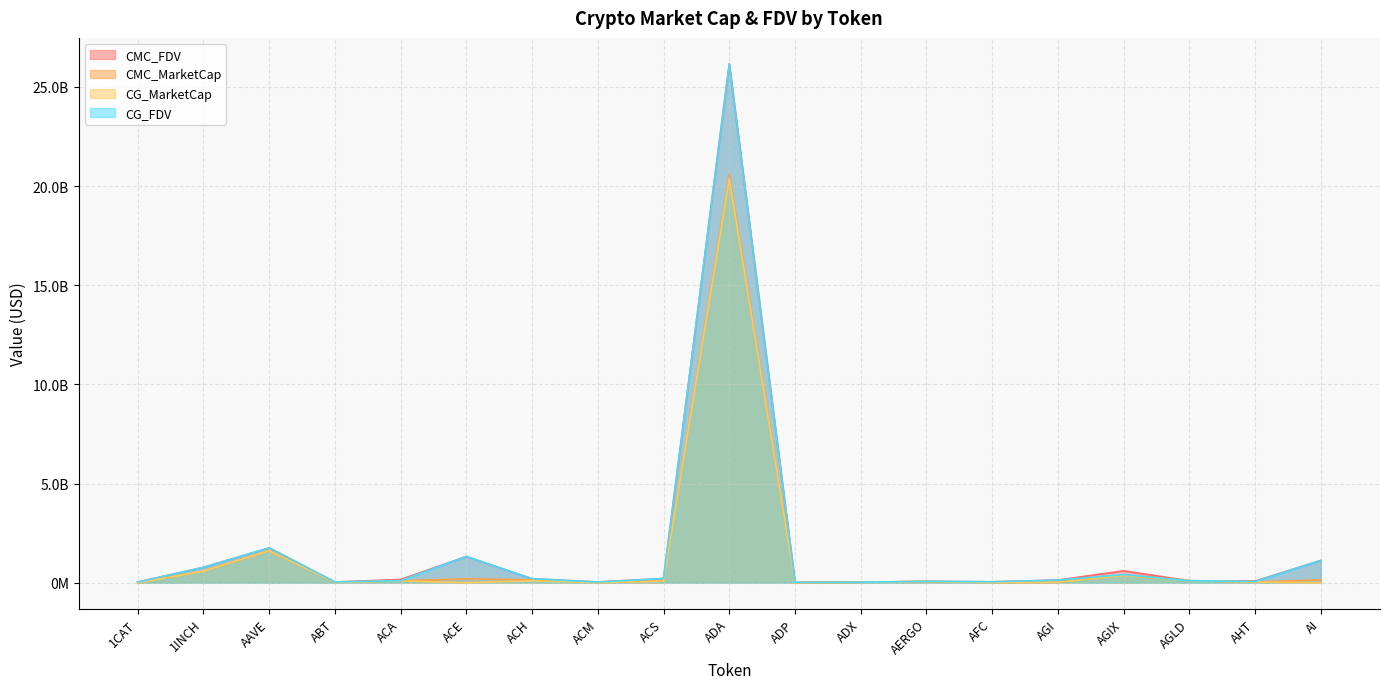

Reading left to right, extract all data points from this chart.

CMC_FDV: 1CAT=35340751.5	1INCH=778128643.3	AAVE=1759789393.5	ABT=40342978.2	ACA=165813725.1	ACE=1322794923.8	ACH=204424974.8	ACM=38706840.8	ACS=213741374.1	ADA=26164776984.1	ADP=20893763.4	ADX=29048786.1	AERGO=73041373.9	AFC=49174493.0	AGI=137182359.1	AGIX=601071883.5	AGLD=102079641.0	AHT=86350991.6	AI=1127428048.5
CMC_MarketCap: 1CAT=0.0	1INCH=585889797.0	AAVE=1617396681.2	ABT=21376205.4	ACA=91792578.1	ACE=197695030.8	ACH=146840154.4	ACM=11685632.0	ACS=79235605.3	ADA=20574632653.4	ADP=4618390.2	ADX=27607488.6	AERGO=65006822.7	AFC=11969418.3	AGI=24633138.8	AGIX=376470962.0	AGLD=102079641.1	AHT=37025807.0	AI=146565646.3
CG_MarketCap: 1CAT=0.0	1INCH=585514386.0	AAVE=1616922118.0	ABT=21376014.0	ACA=91411524.0	ACE=0.0	ACH=100995475.0	ACM=11676608.0	ACS=78978779.0	ADA=20384660687.0	ADP=4500772.0	ADX=27886430.0	AERGO=62833248.0	AFC=12027683.0	AGI=25651999.0	AGIX=376465504.0	AGLD=102172011.0	AHT=37987023.0	AI=0.0
CG_FDV: 1CAT=34969548.0	1INCH=777630158.0	AAVE=1759263722.0	ABT=40332102.0	ACA=108363537.0	ACE=1327015619.0	ACH=204291640.0	ACM=38599596.0	ACS=213048450.0	ADA=26162164376.0	ADP=20361656.0	ADX=29039083.0	AERGO=70599155.0	AFC=49360840.0	AGI=134249456.0	AGIX=412945536.0	AGLD=102172011.0	AHT=64007471.0	AI=1127145401.0